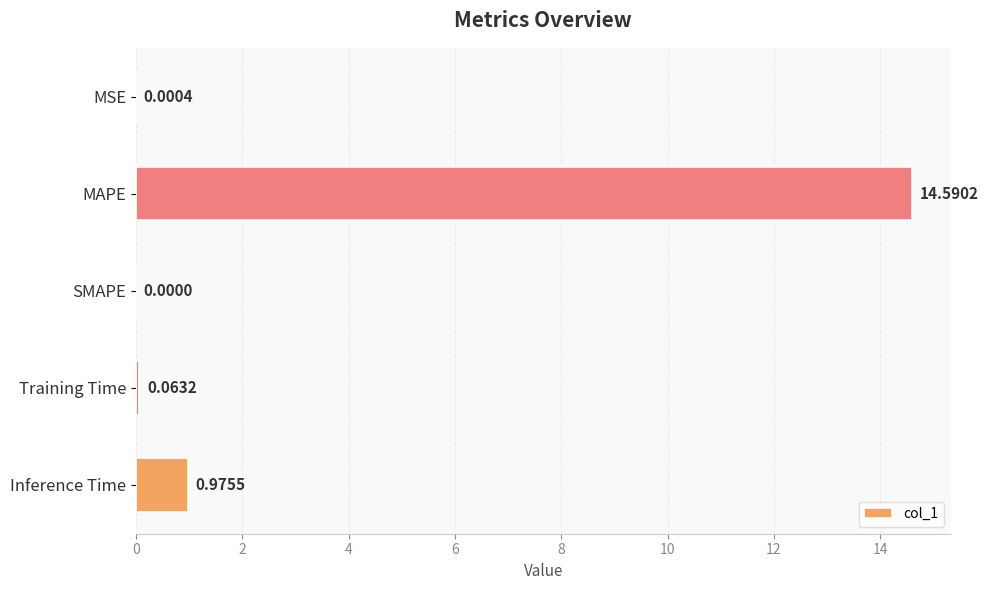

What is the sum of all values?

15.6